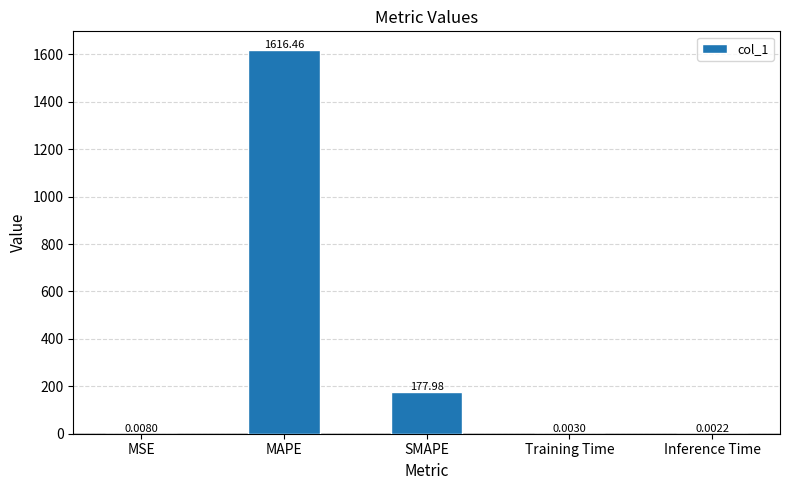

Where is the data nearest to the value 808?

SMAPE